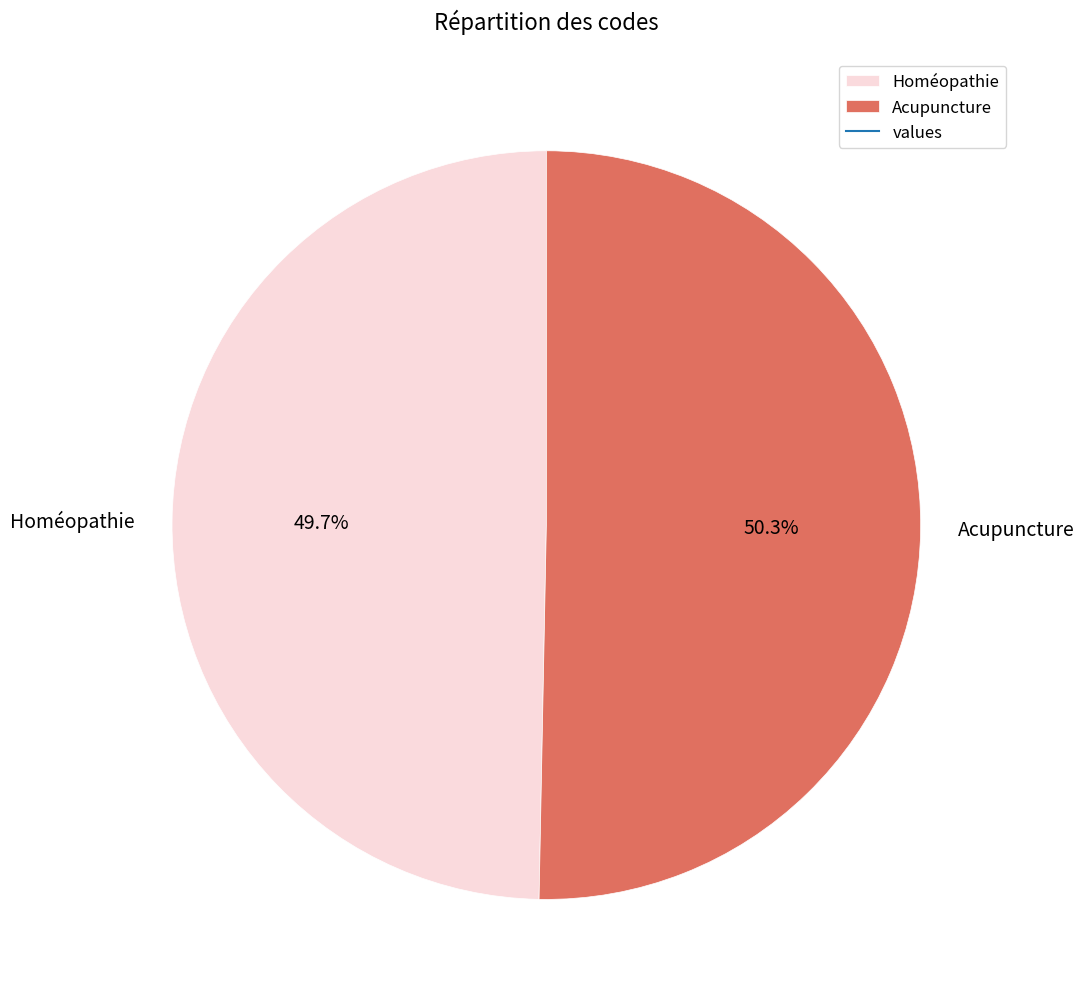

To the nearest percent, what is the difference between the largest and smallest slice percentages?

1%